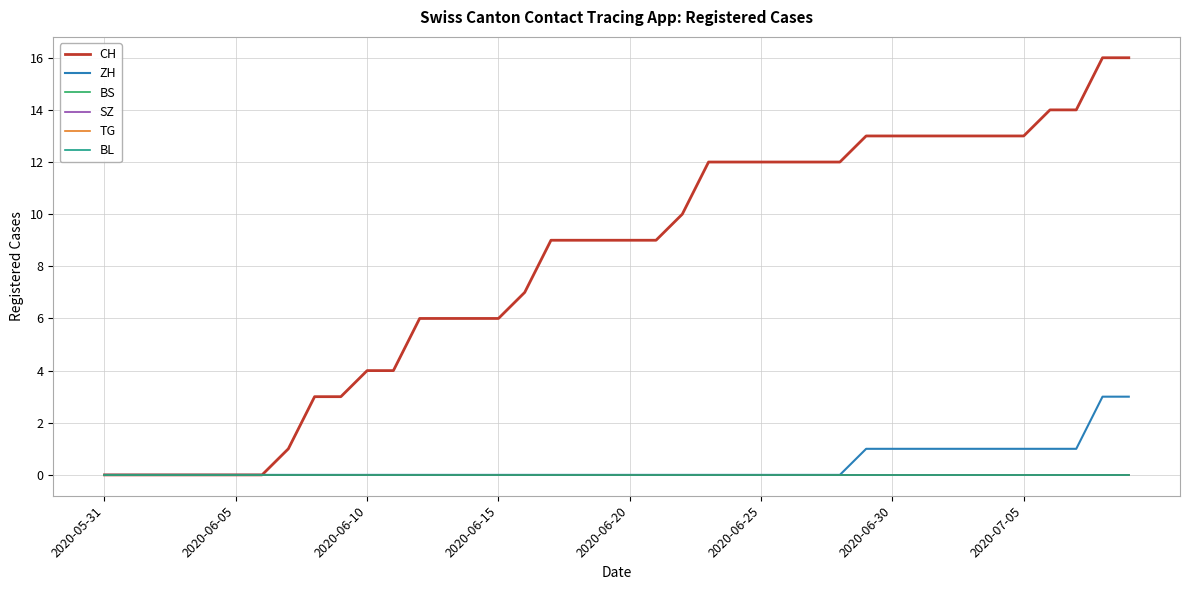

Does the chart have visible grid lines?

Yes